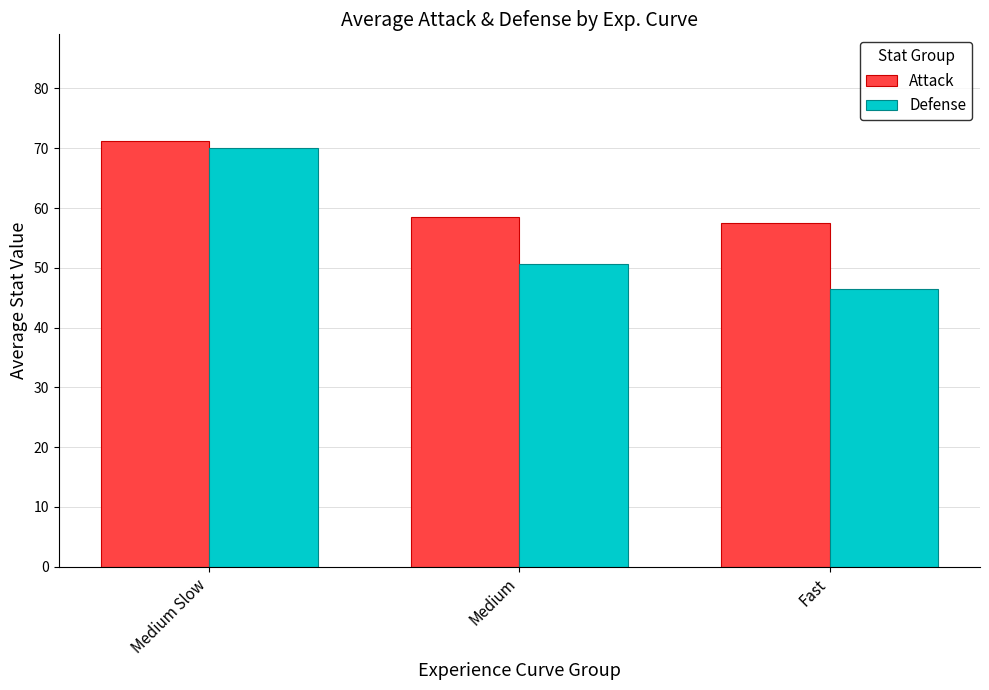

At which category does the chart reach its peak across all series?

Medium Slow